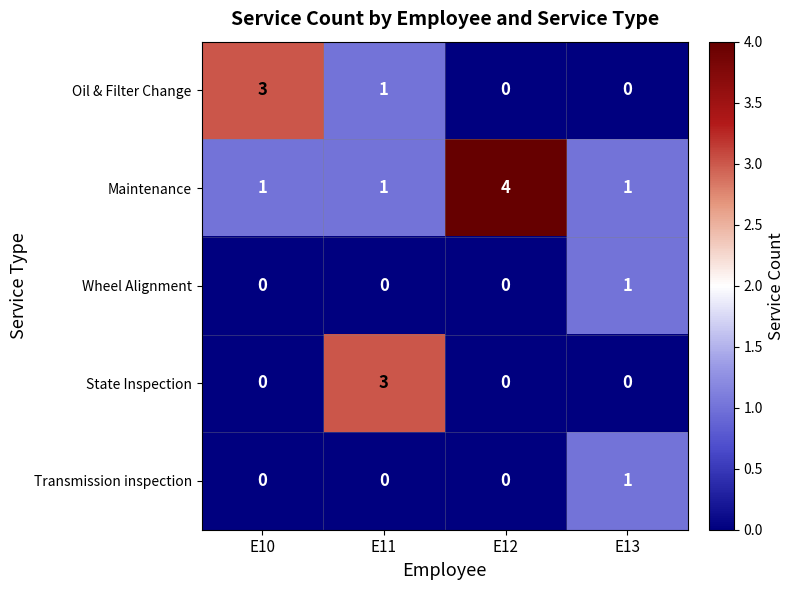

What is the total value across all series at E10?

4